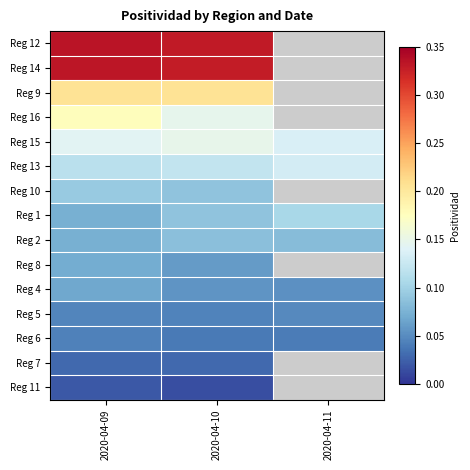

Rank the series by their maximum value, from highest to lowest.

Reg 12, Reg 14, Reg 9, Reg 16, Reg 15, Reg 13, Reg 1, Reg 10, Reg 2, Reg 8, Reg 4, Reg 5, Reg 6, Reg 7, Reg 11